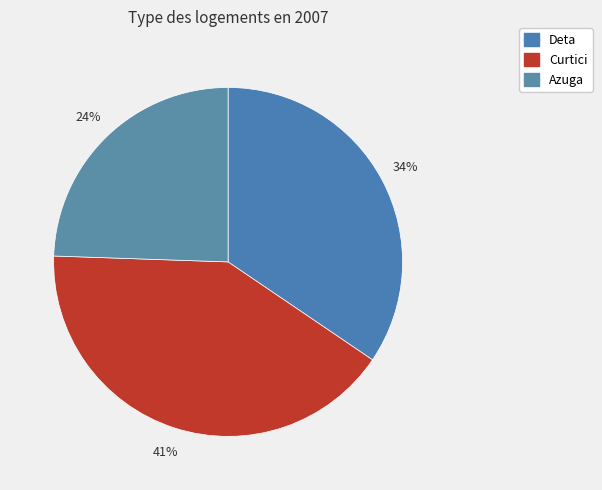

Is it true that Curtici is 41% of the pie?

True